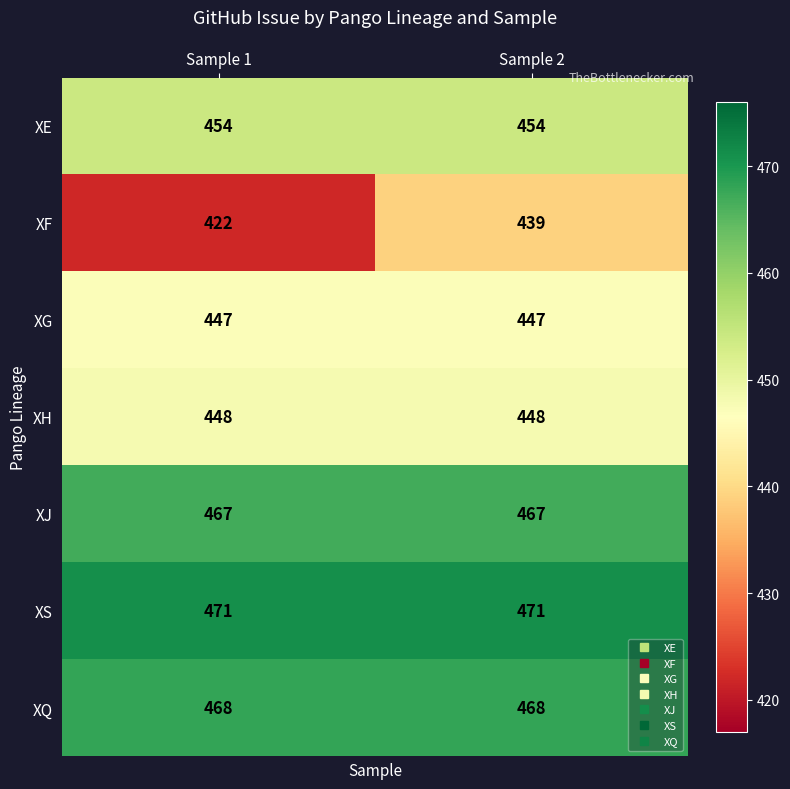

What is the spread (max minus min) of values at Sample 2?

32